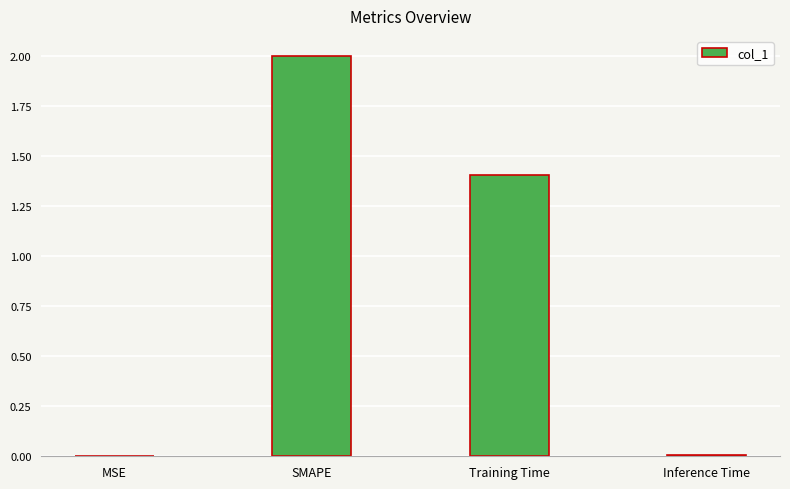

What is the greatest value displayed?

2.0